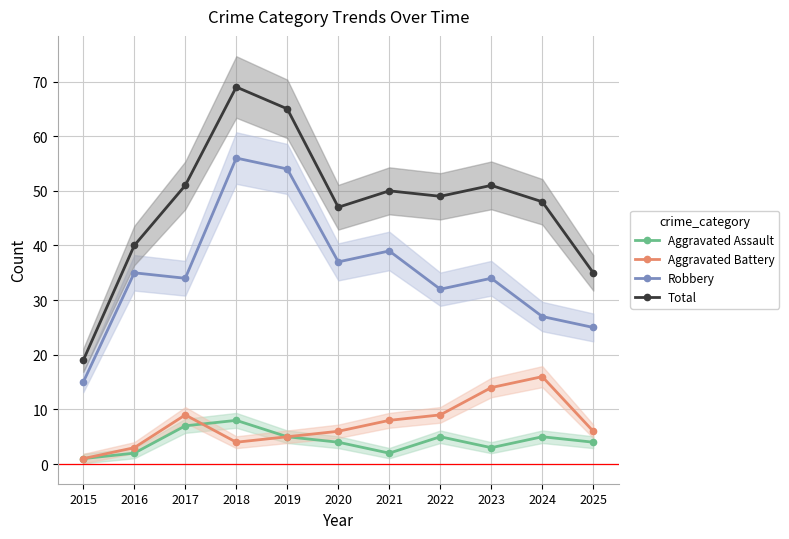

Rank the series by their maximum value, from highest to lowest.

Total, Robbery, Aggravated Battery, Aggravated Assault